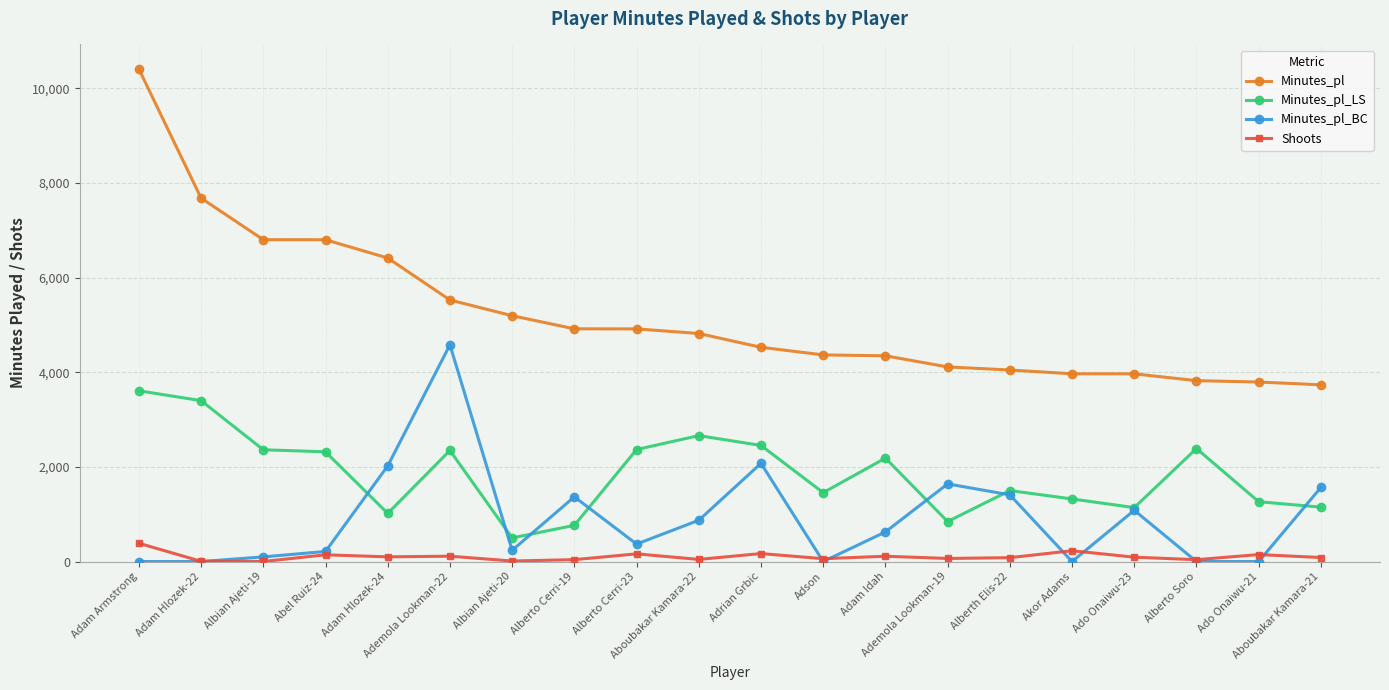

The value of Minutes_pl_LS at Adrian Grbic is 549. True or false?

False